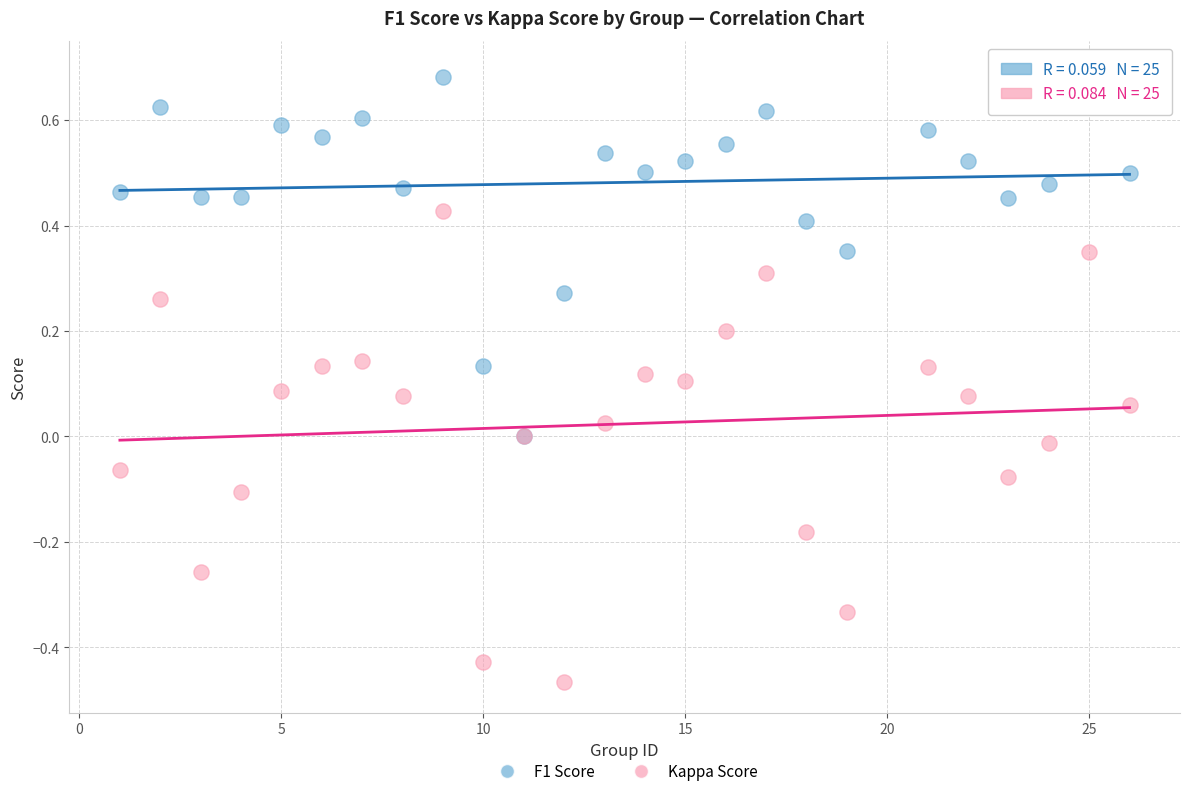

Which series contains the lowest Y value?

Kappa Score